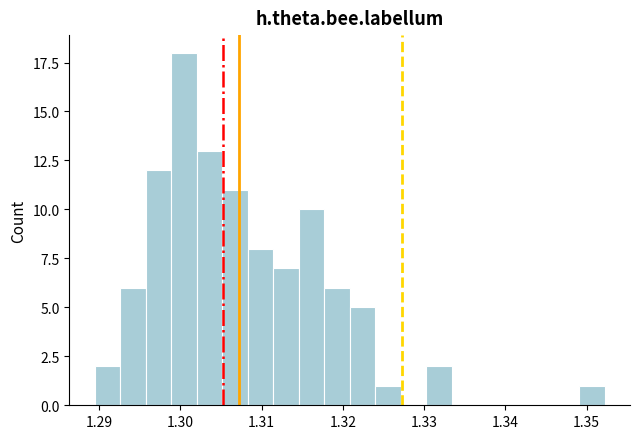

Around what value on the x-axis is the tallest bar? Give the approximate position of its centre, as read against the axis.

1.300